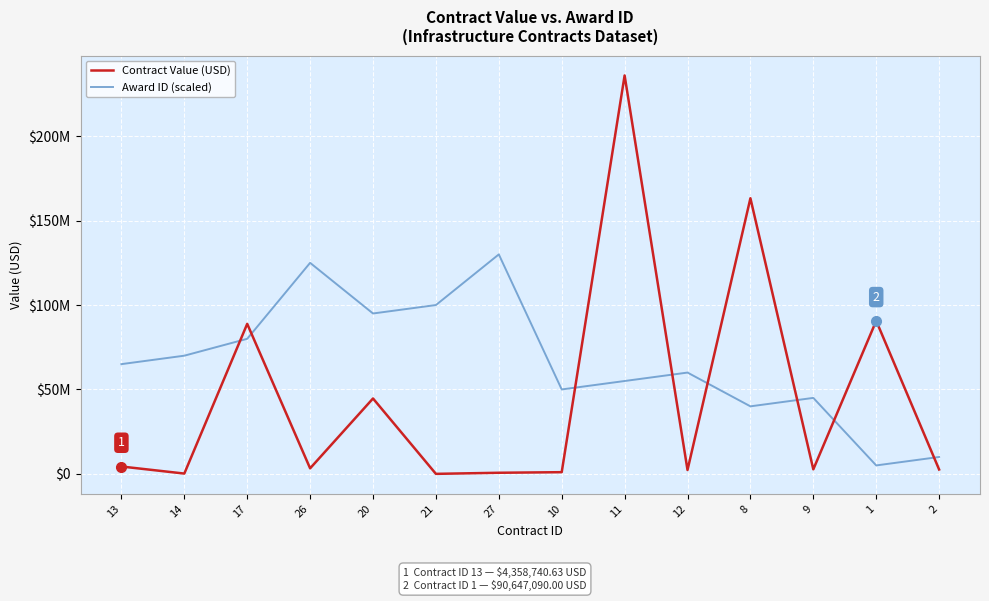

Does the chart display data point markers on the line(s)?

No